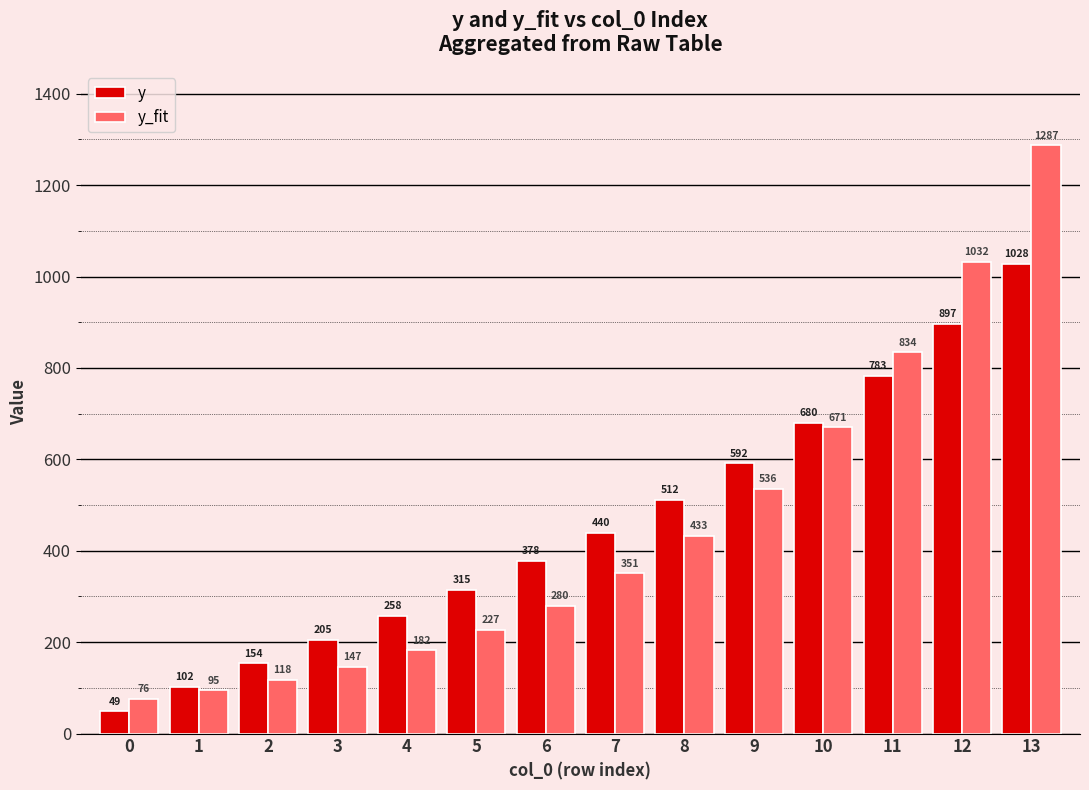

True or false: y_fit has a value of 2271.6 at 13.

False